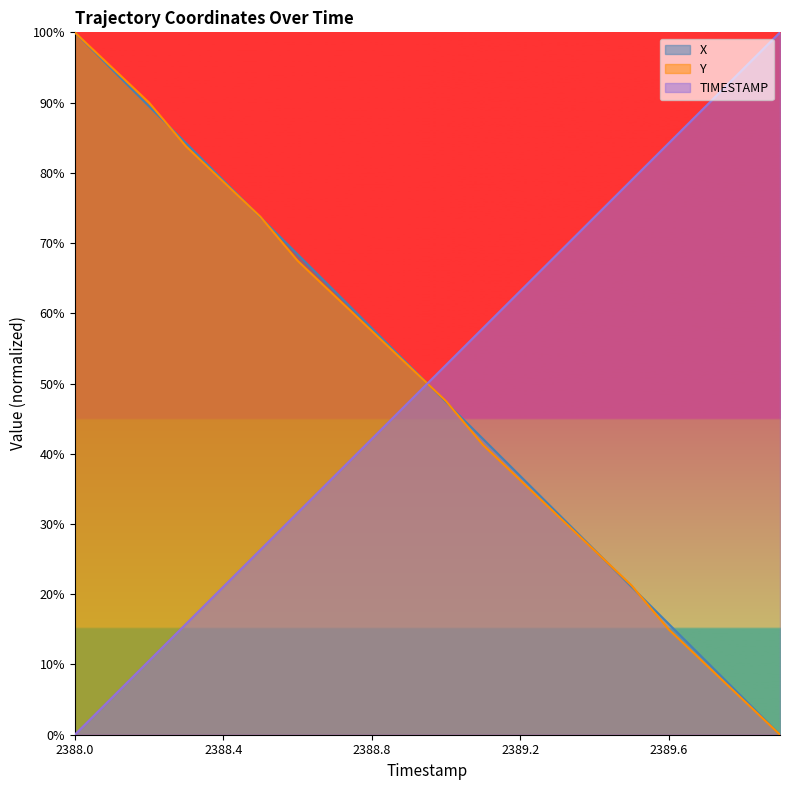

Between 2388.4 and 2388.5, which is larger?

2388.4